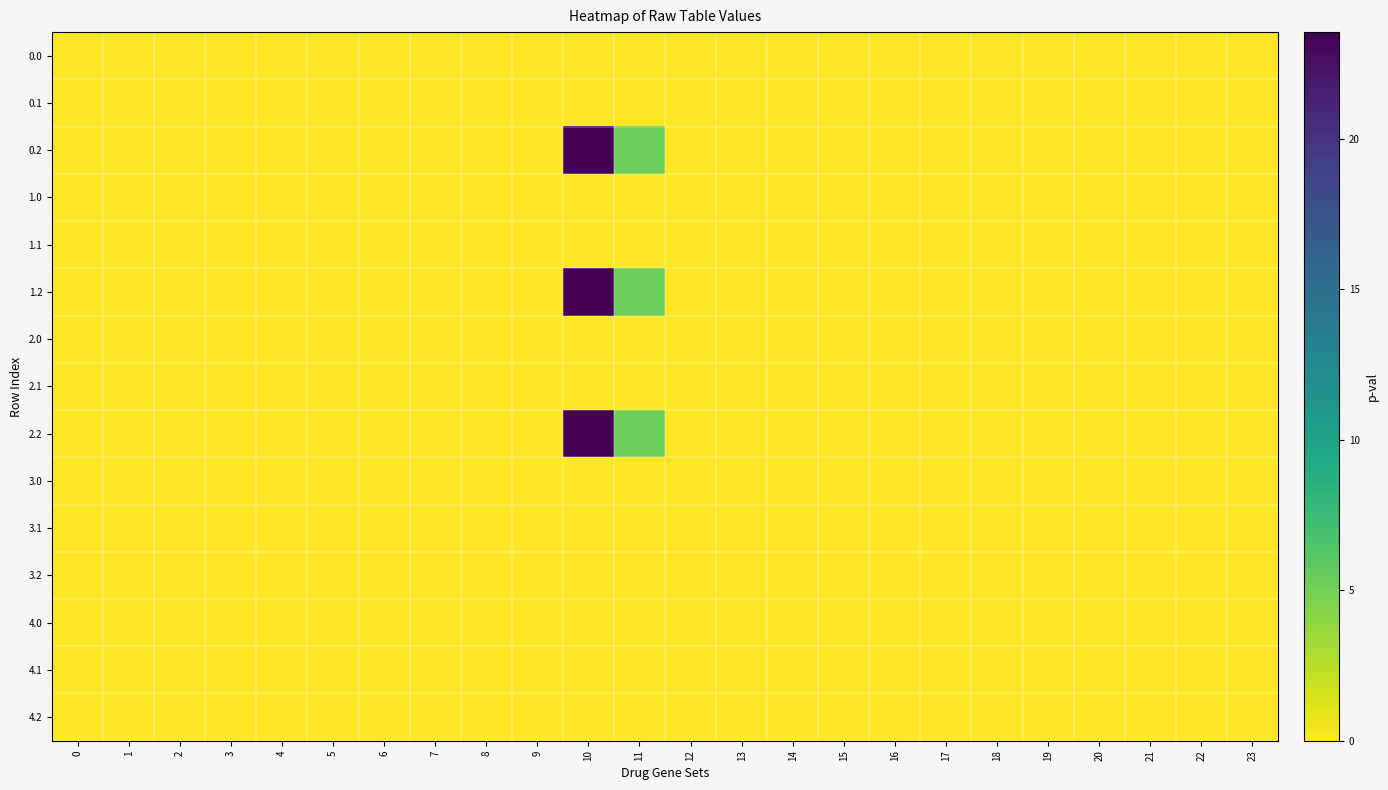

List the series in order of their peak value, lowest first.

0.0, 0.1, 1.0, 1.1, 2.0, 2.1, 3.0, 3.1, 3.2, 4.0, 4.1, 4.2, 0.2, 1.2, 2.2